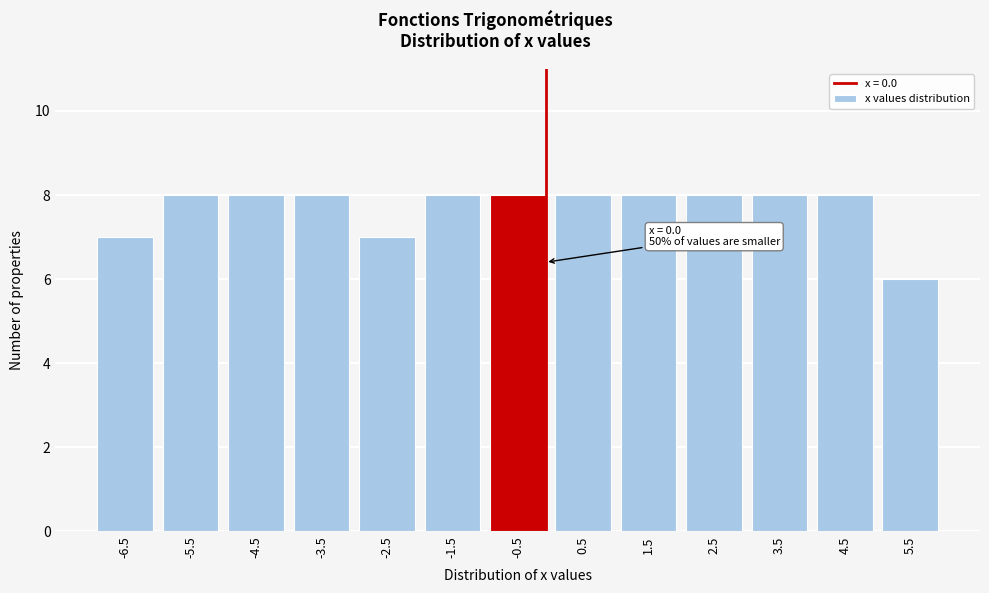

Reading left to right, transcribe all the data shown in this chart.

7	8	8	8	7	8	8	8	8	8	8	8	6